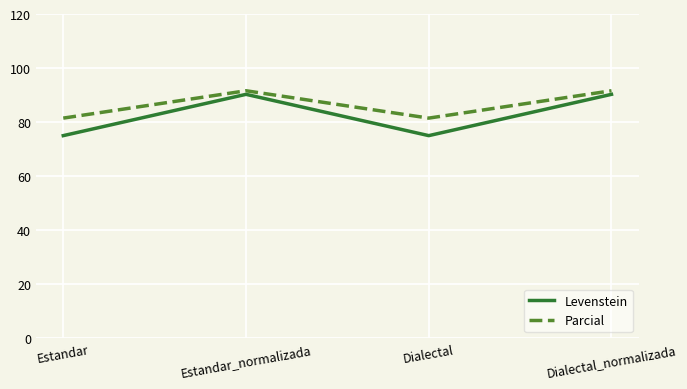

How many lines are shown in the chart?

2